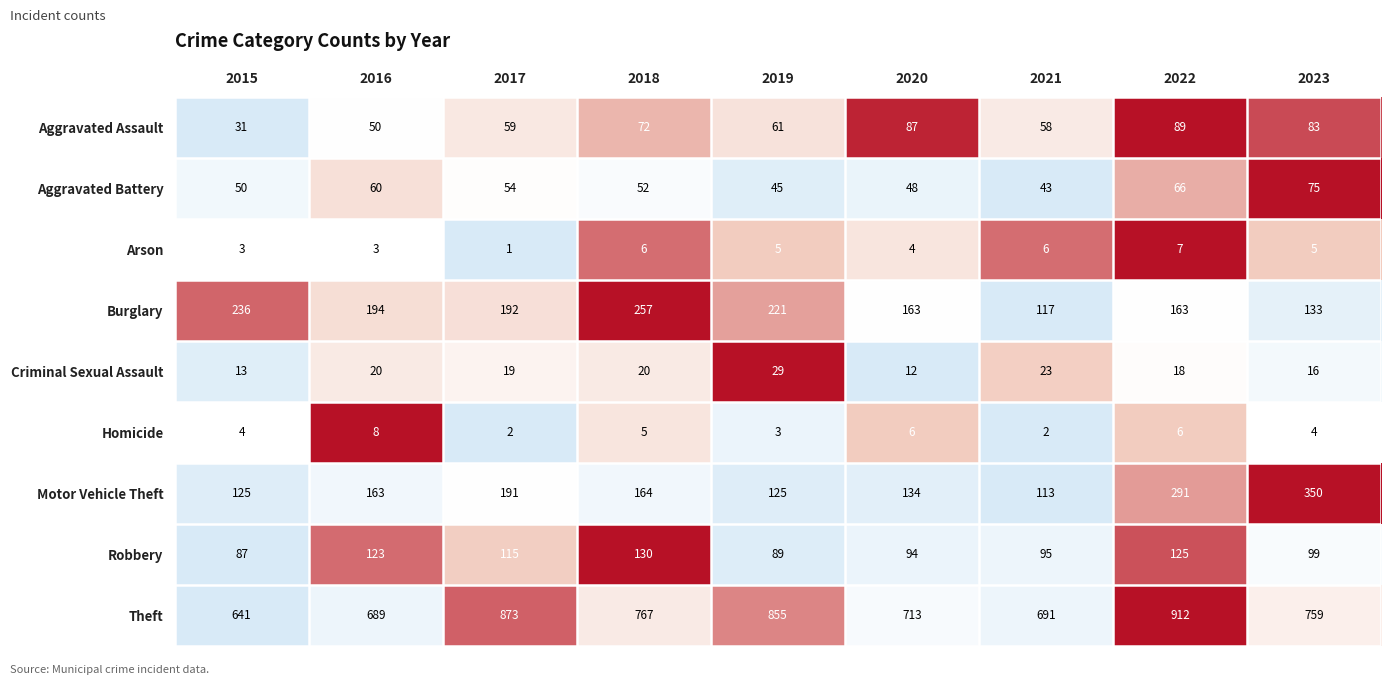

How many categories are shown in the chart?

9